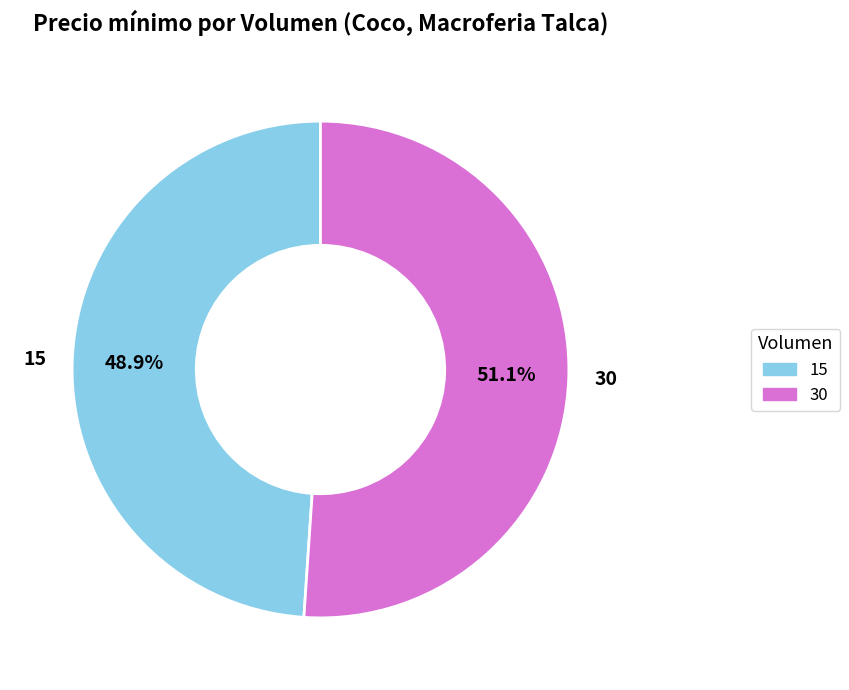

Is it true that 15 is 44% of the pie?

False